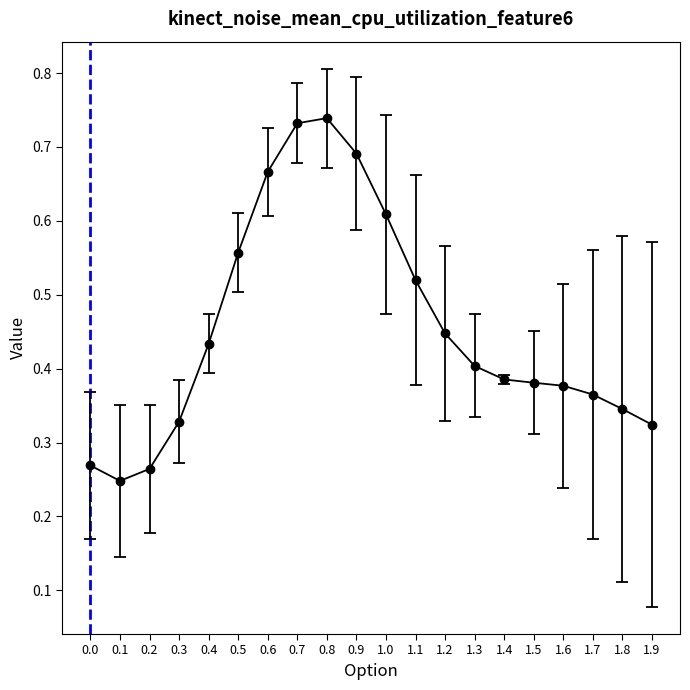

What is the sum of all values?

9.1